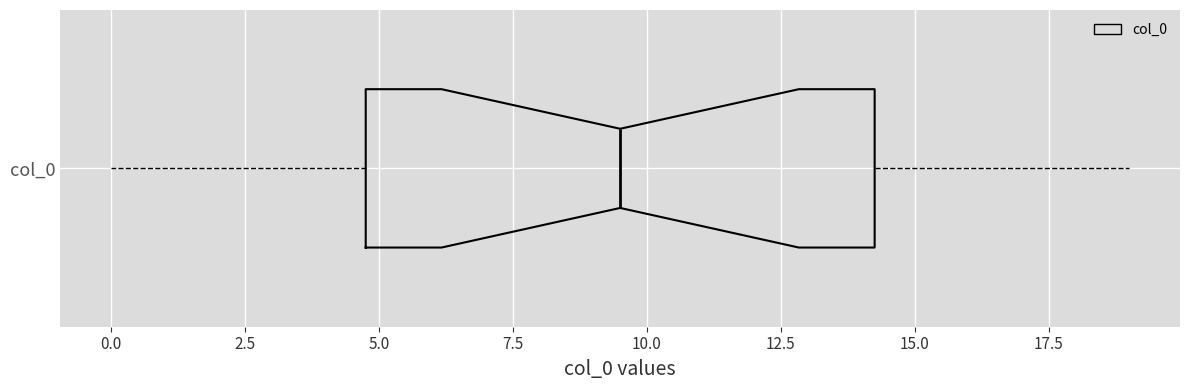

Read this box plot against the x-axis: the position of the median line, the range covered by the box, and the ends of both whiskers. The values are not printed on the chart, so give them approximately, as read against the axis.

median 9.5, box 5.0 to 14.5, whiskers 0.0 to 19.0